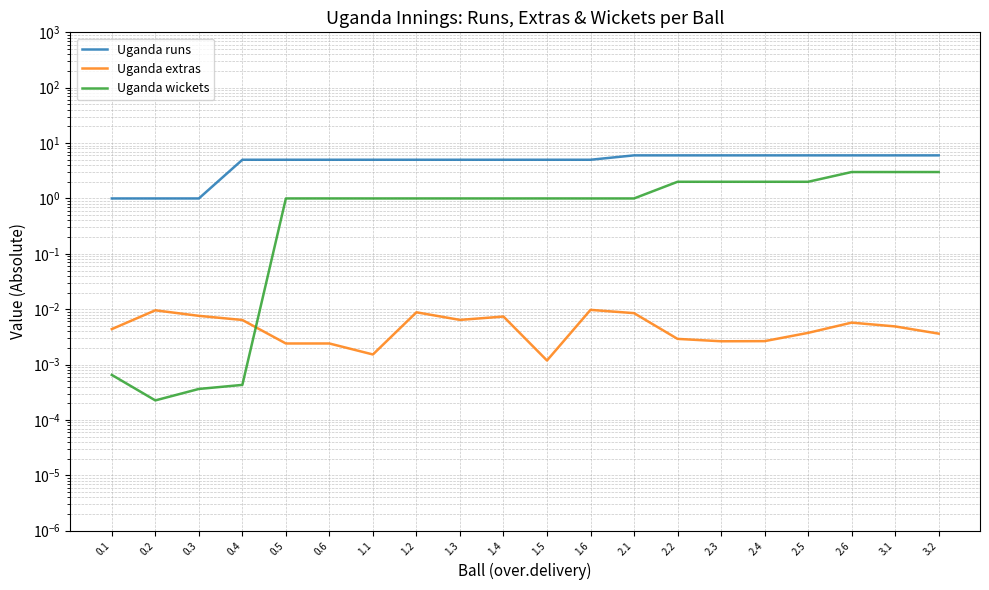

Reading left to right, list all the values displayed in this chart.

Uganda runs: 1.0	1.0	1.0	5.0	5.0	5.0	5.0	5.0	5.0	5.0	5.0	5.0	6.0	6.0	6.0	6.0	6.0	6.0	6.0	6.0
Uganda extras: 0.0	0.0	0.0	0.0	0.0	0.0	0.0	0.0	0.0	0.0	0.0	0.0	0.0	0.0	0.0	0.0	0.0	0.0	0.0	0.0
Uganda wickets: 0.0	0.0	0.0	0.0	1.0	1.0	1.0	1.0	1.0	1.0	1.0	1.0	1.0	2.0	2.0	2.0	2.0	3.0	3.0	3.0